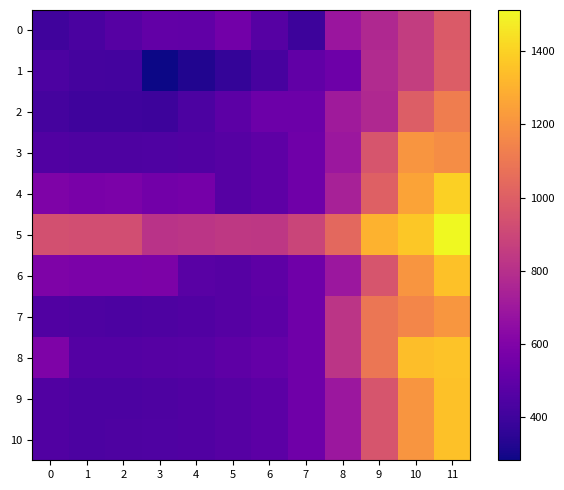

How many data points does each series have?

12